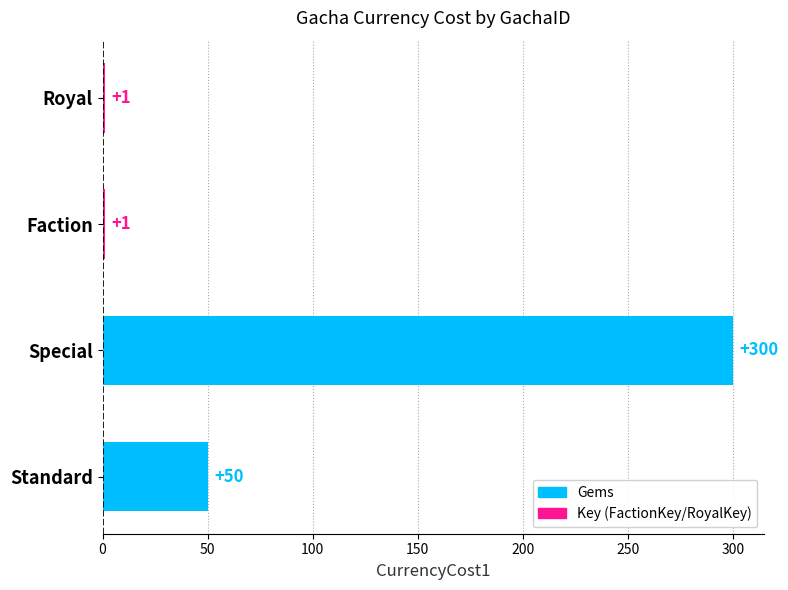

Are the bars grouped side by side (vs. stacked)?

No